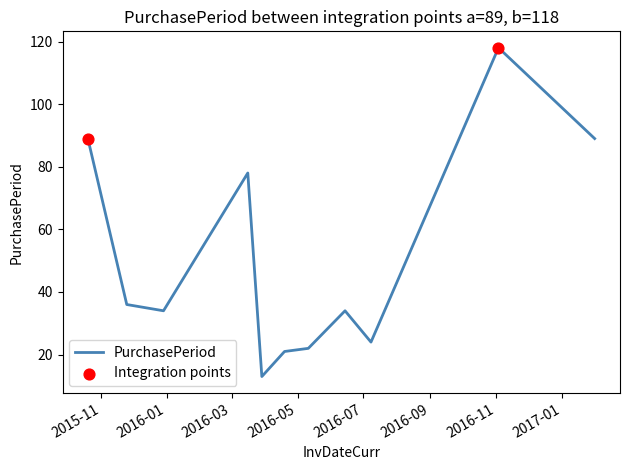

What is the difference between the maximum and minimum values?

105